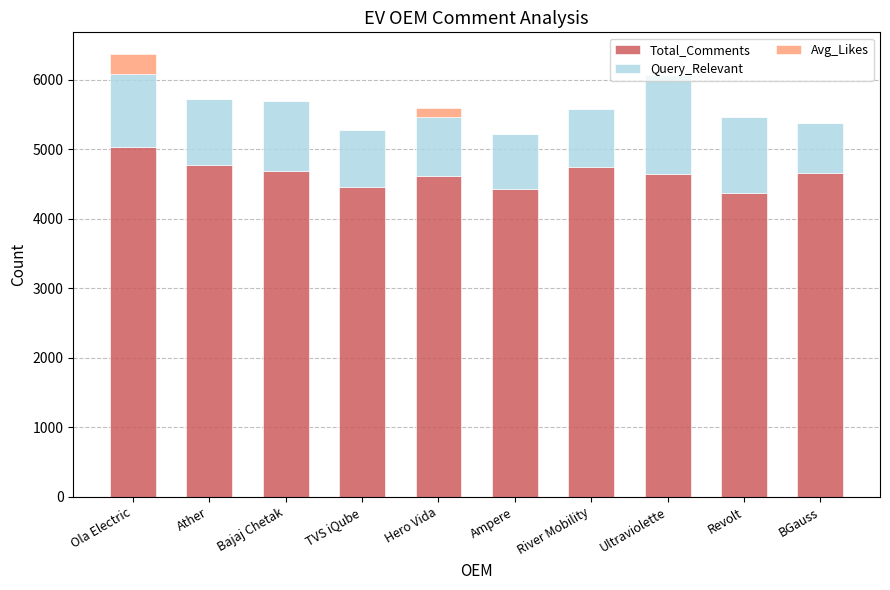

What is the total value across all series at Ola Electric?

6360.7